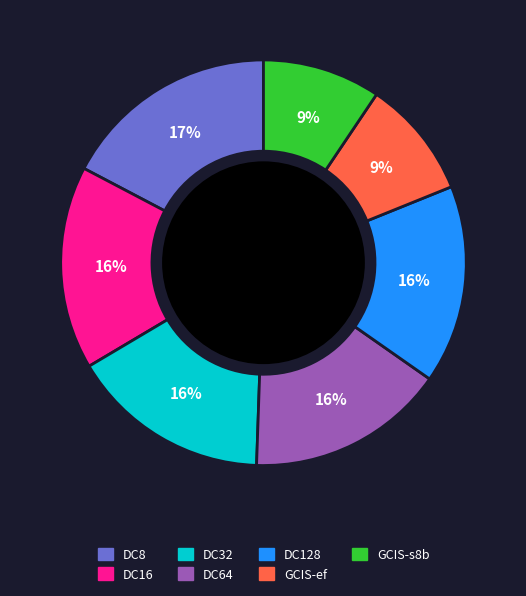

To the nearest percent, what is the average slice percentage?

14%